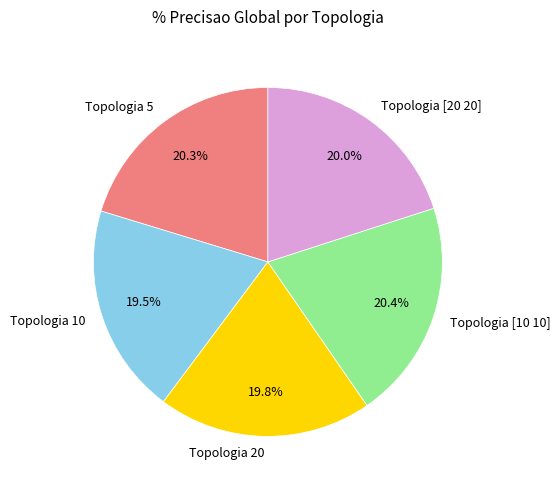

The Topologia 5 slice represents 29% of the pie. True or false?

False